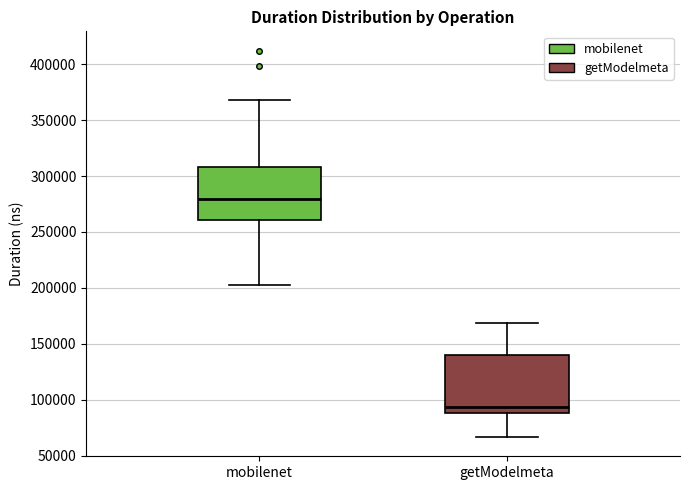

Which box has the lowest median line?

getModelmeta